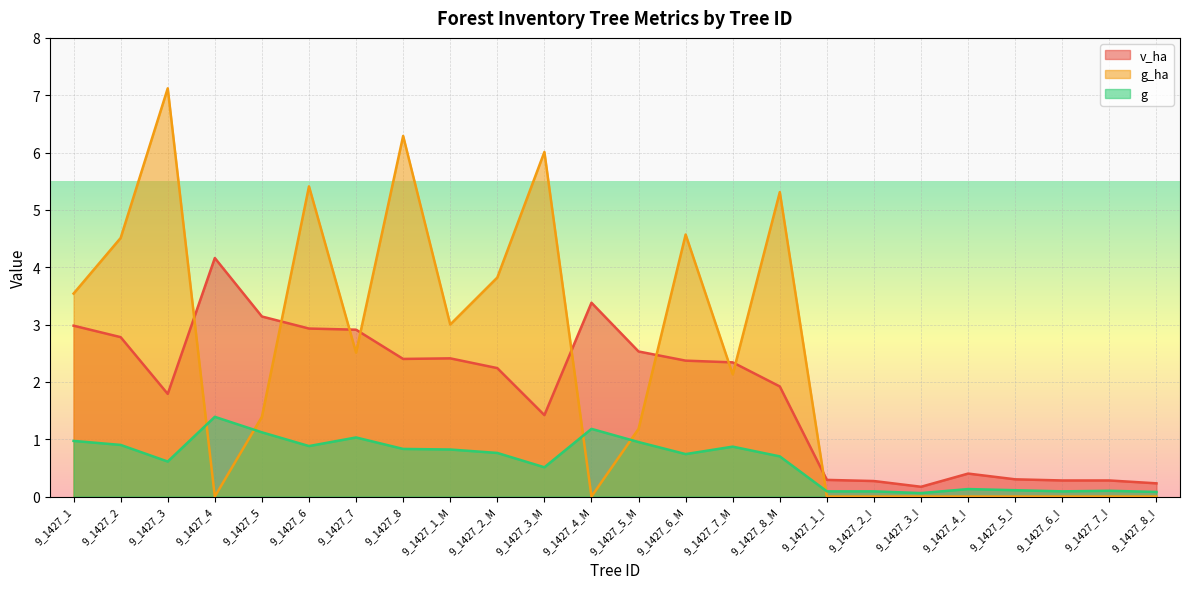

True or false: v_ha and g intersect in this chart.

False